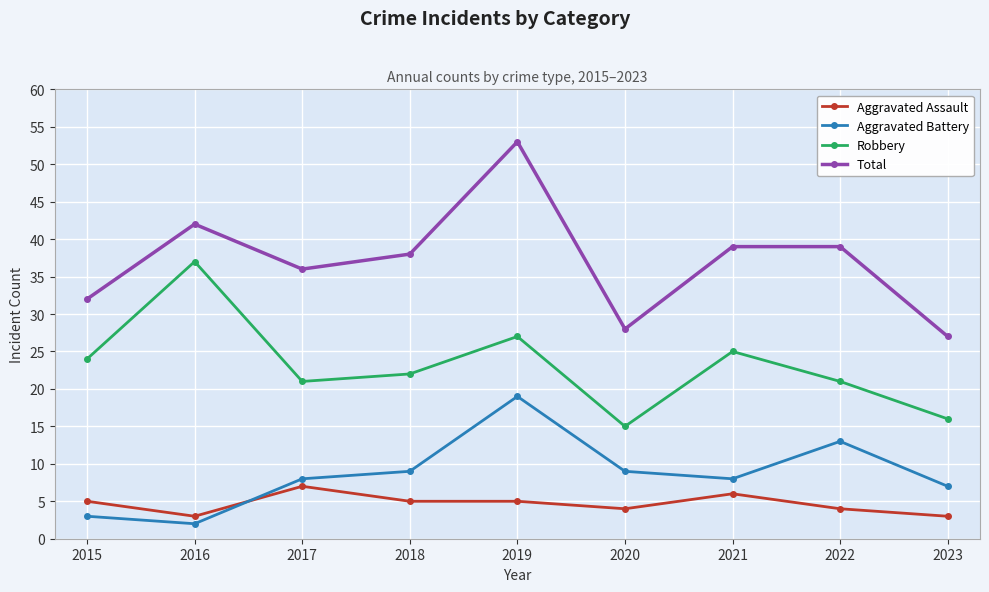

Which series changed the most between 2015 and 2023?

Robbery